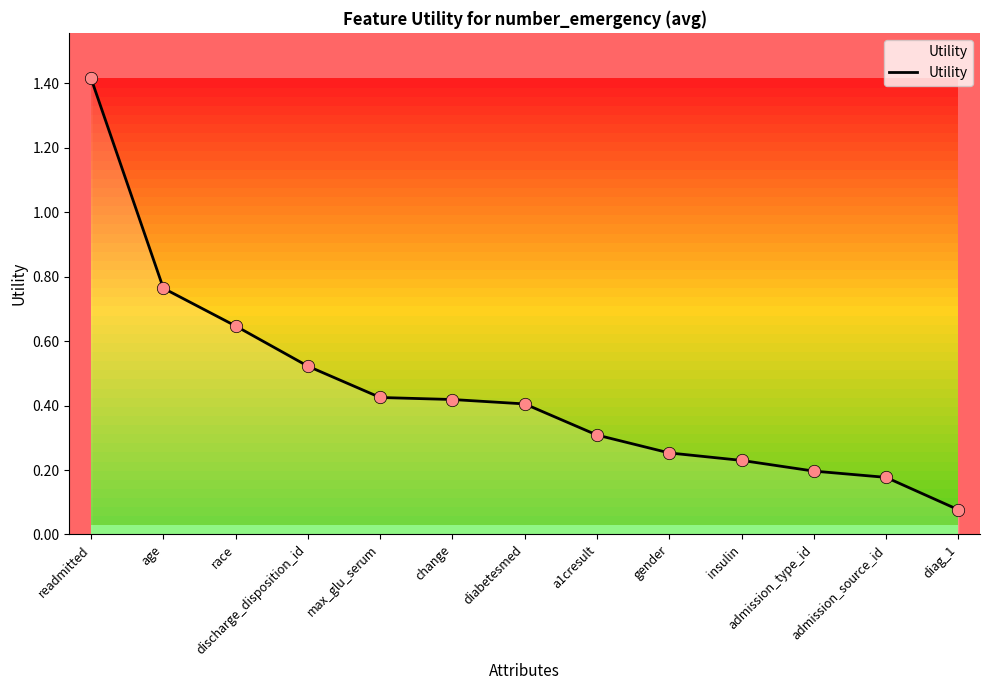

What is the change in value from diabetesmed to diag_1?

-0.3